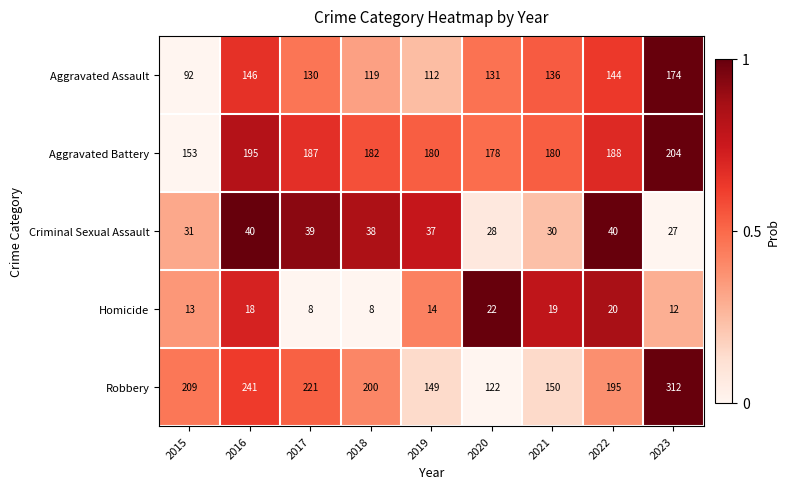

Is the value of Homicide at 2022 greater than the value of Robbery at 2015?

No